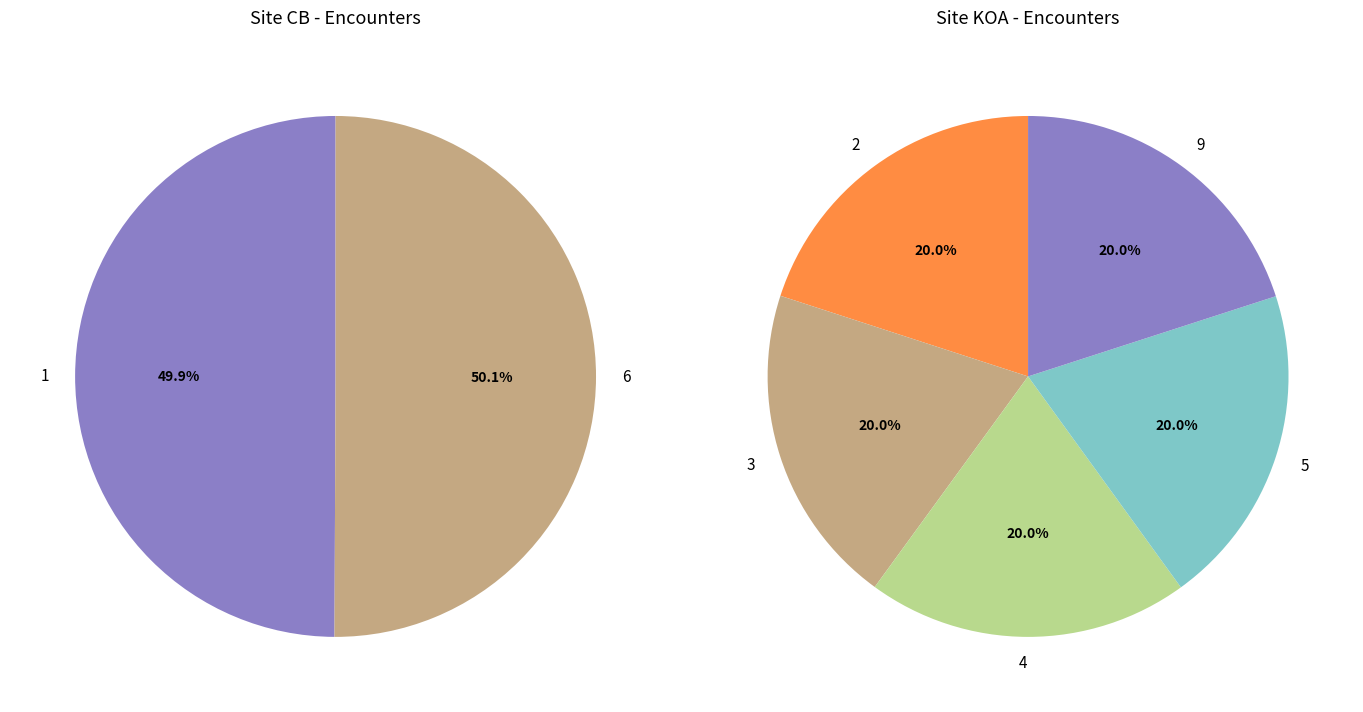

Approximately how many times larger is the value at 2 compared to 9?

1.0